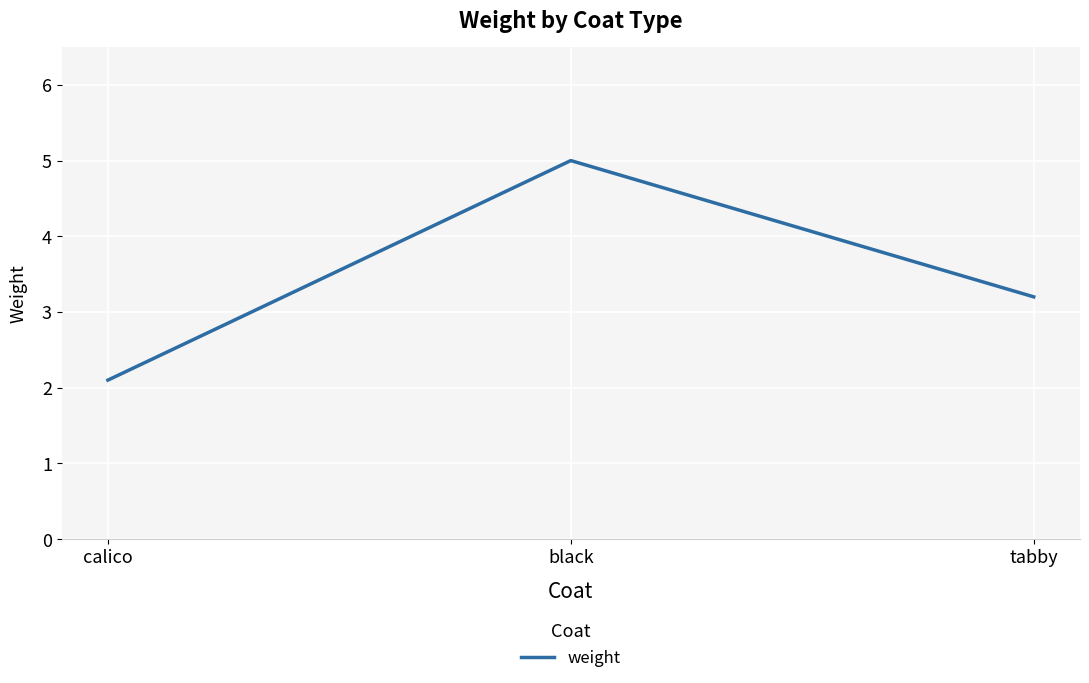

List the labels in order of value, largest first.

black, tabby, calico